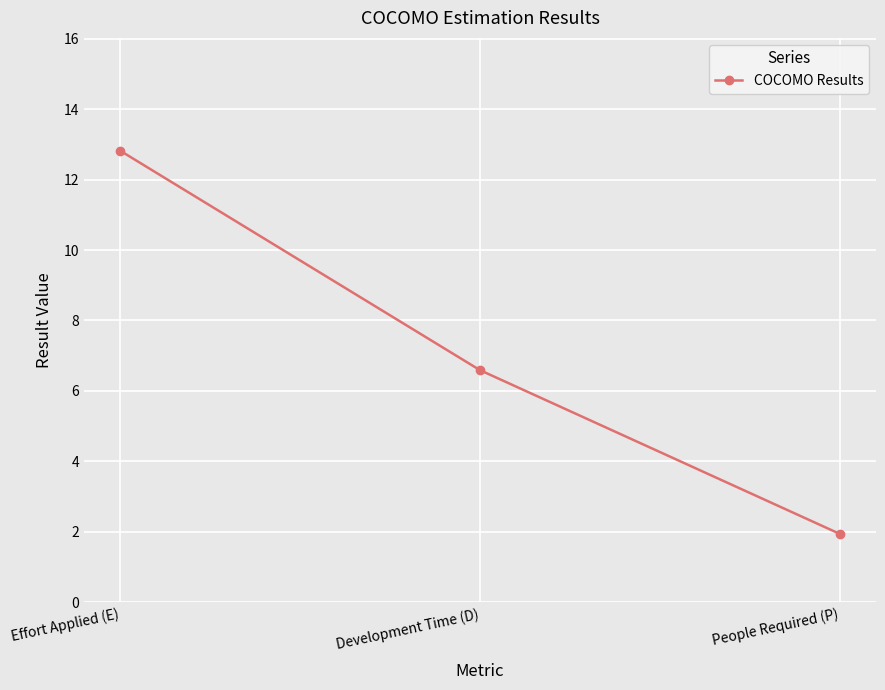

What is the value of the 2nd point from the left?

6.6